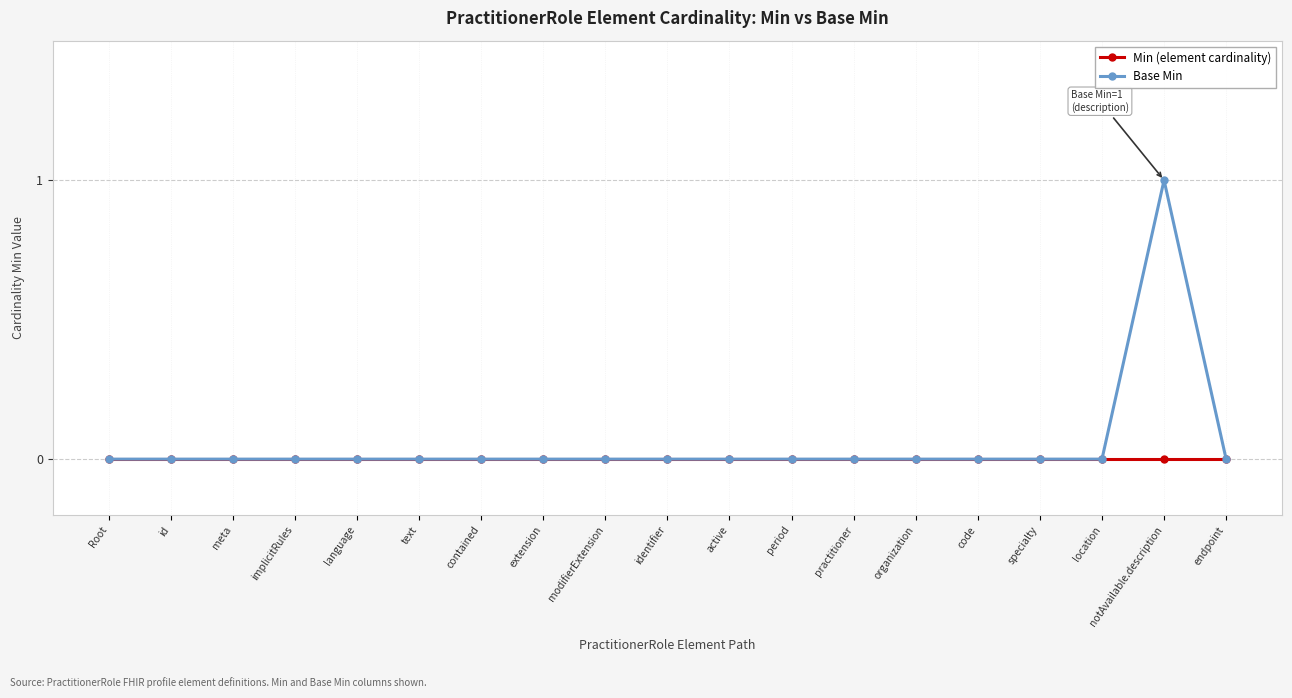

Which series has the widest spread of values?

Base Min